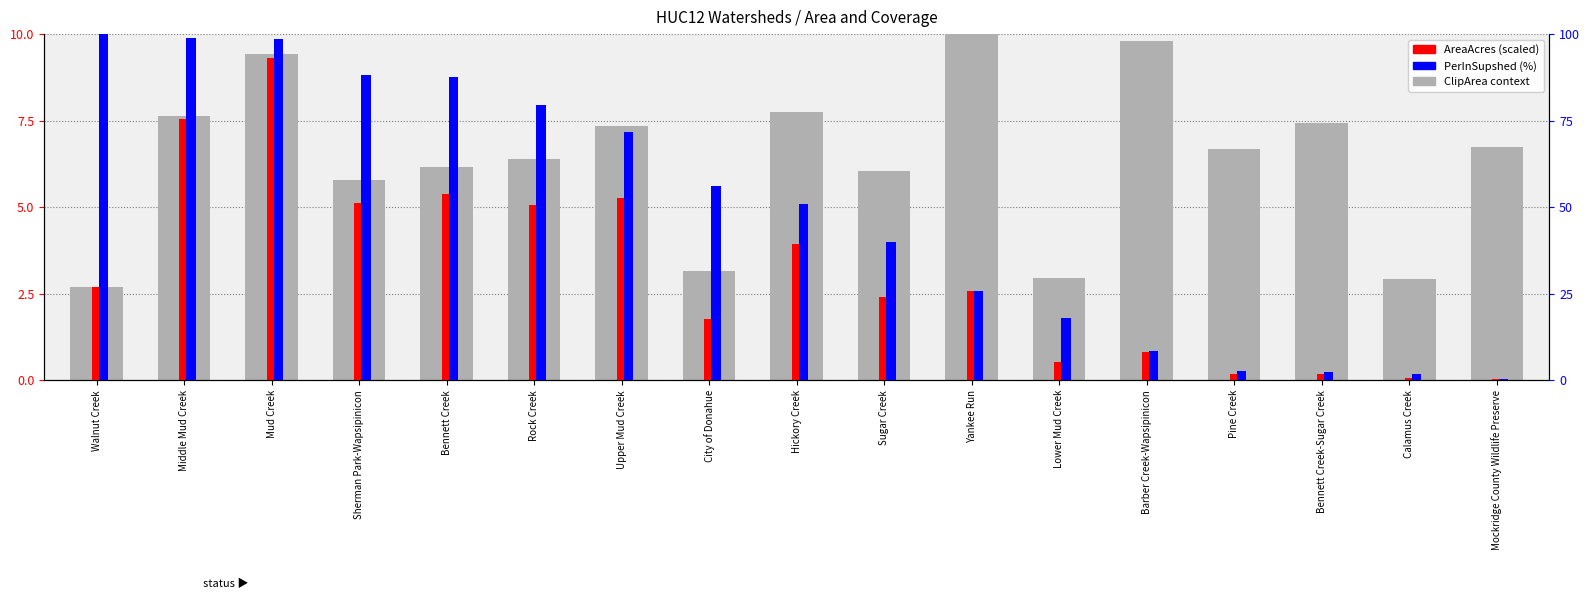

At Bennett Creek, list the series in order from largest to smallest.

PerInSupshed (%), AreaAcres (scaled)